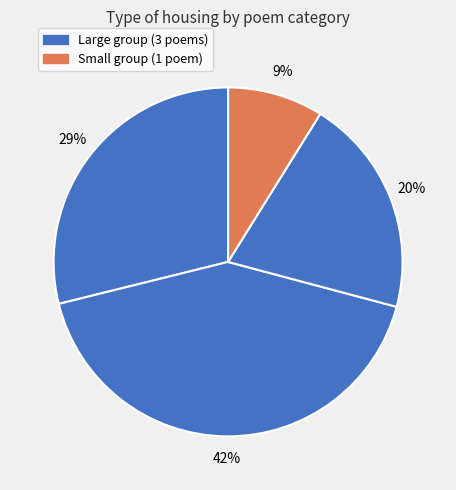

How many slices are in this pie chart?

4